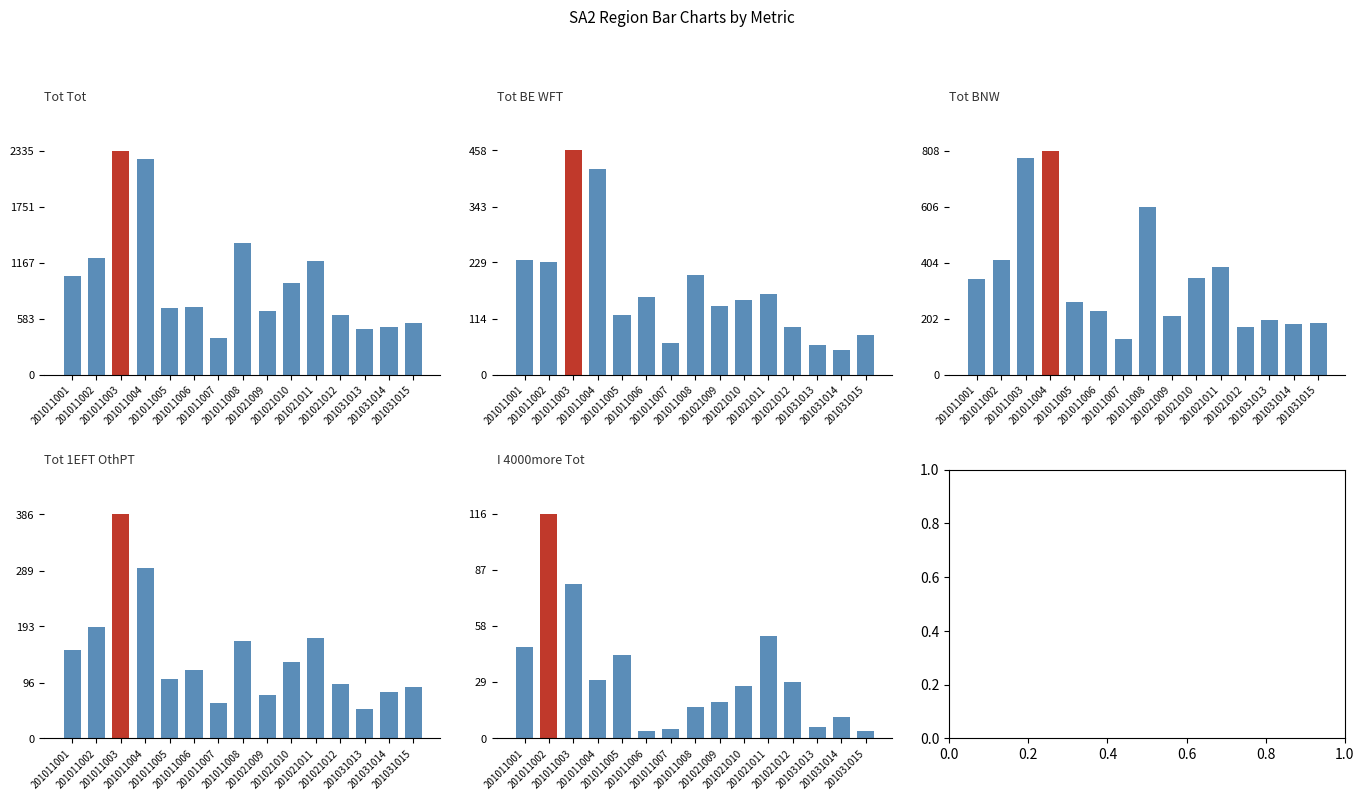

Rank the series by their maximum value, from lowest to highest.

I_4000more_Tot, Tot_1EFT_OthPT, Tot_BE_WFT, Tot_BNW, Tot_Tot